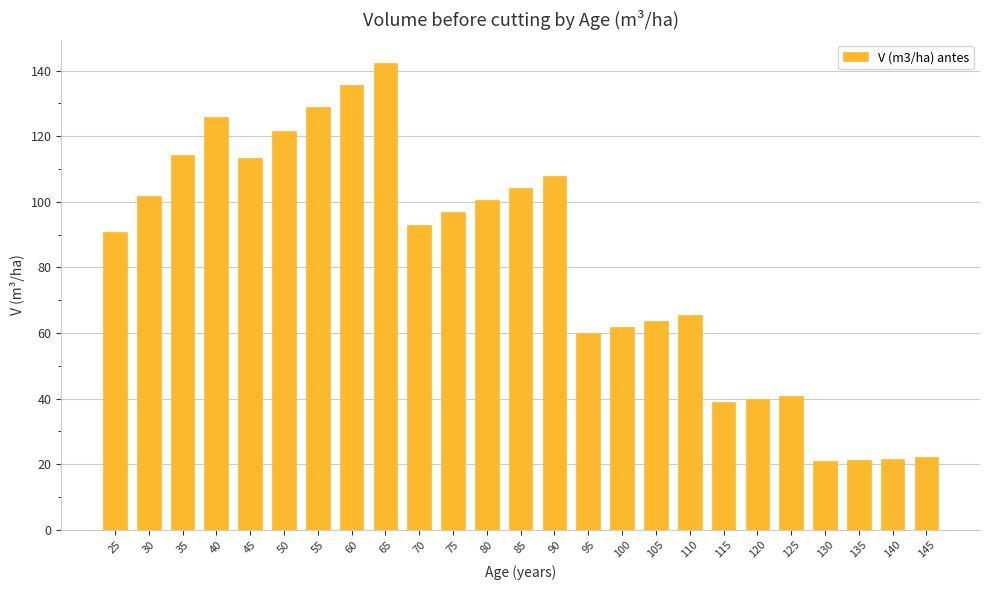

What is the value of the 23rd bar from the left?

21.3